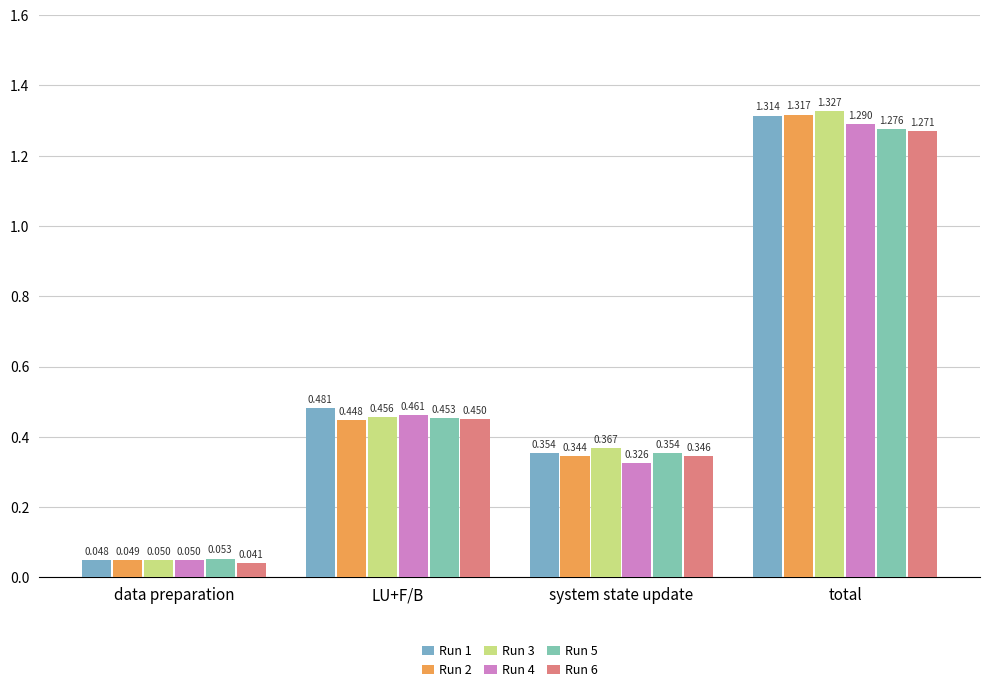

What is the total value across all series at data preparation?

0.3